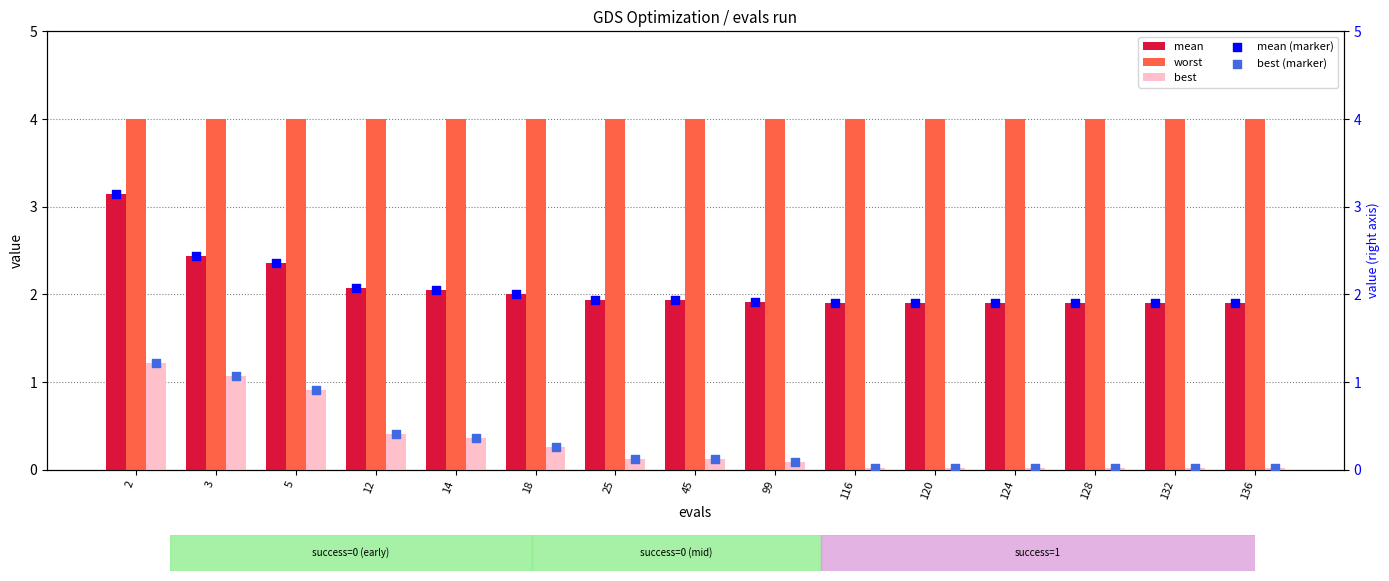

The value of best at 136 is 0.0. True or false?

True